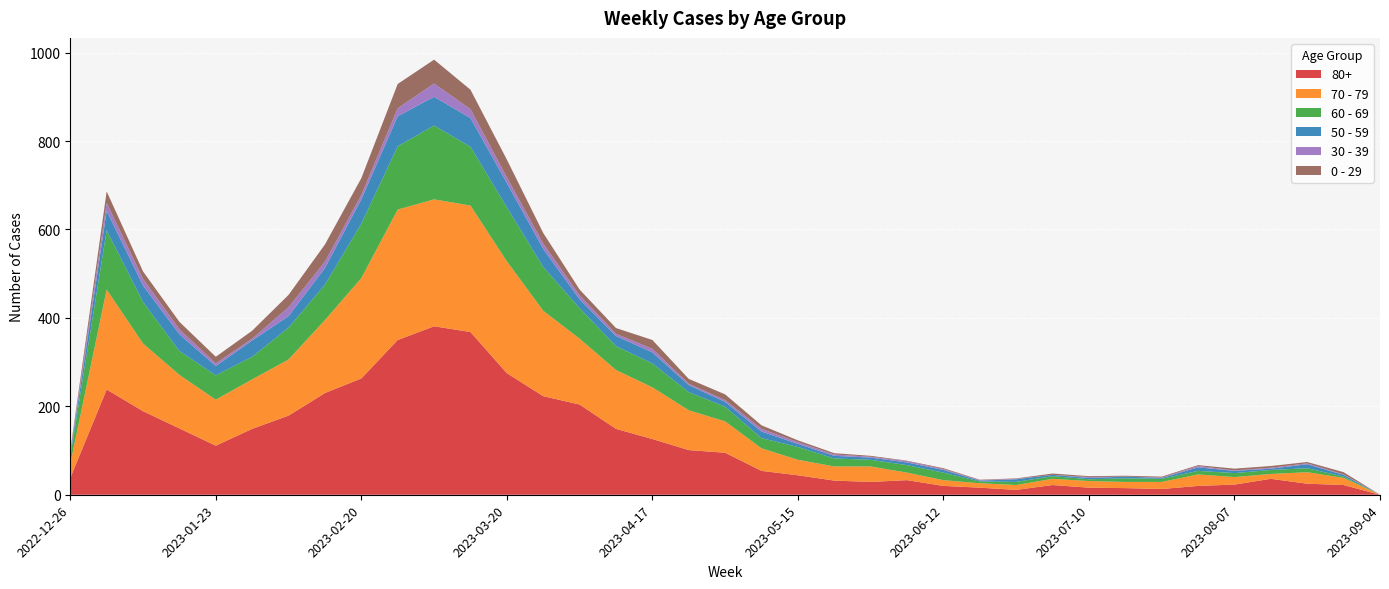

Reading right to left, transcribe all the data shown in this chart.

80+: 2023-09-04=0	2023-08-28=22	2023-08-21=25	2023-08-14=36	2023-08-07=23	2023-07-31=20	2023-07-24=13	2023-07-17=15	2023-07-10=16	2023-07-03=22	2023-06-26=11	2023-06-19=16	2023-06-12=20	2023-06-05=33	2023-05-29=29	2023-05-22=32	2023-05-15=44	2023-05-08=54	2023-05-01=95	2023-04-24=101	2023-04-17=126	2023-04-10=149	2023-04-03=204	2023-03-27=223	2023-03-20=275	2023-03-13=368	2023-03-06=381	2023-02-27=350	2023-02-20=263	2023-02-13=230	2023-02-06=179	2023-01-30=149	2023-01-23=111	2023-01-16=150	2023-01-09=189	2023-01-02=238	2022-12-26=38
70 - 79: 2023-09-04=0	2023-08-28=16	2023-08-21=26	2023-08-14=11	2023-08-07=17	2023-07-31=26	2023-07-24=16	2023-07-17=14	2023-07-10=15	2023-07-03=14	2023-06-26=11	2023-06-19=10	2023-06-12=13	2023-06-05=17	2023-05-29=35	2023-05-22=32	2023-05-15=35	2023-05-08=51	2023-05-01=71	2023-04-24=90	2023-04-17=117	2023-04-10=133	2023-04-03=149	2023-03-27=193	2023-03-20=253	2023-03-13=286	2023-03-06=287	2023-02-27=295	2023-02-20=227	2023-02-13=165	2023-02-06=127	2023-01-30=112	2023-01-23=104	2023-01-16=121	2023-01-09=153	2023-01-02=226	2022-12-26=32
60 - 69: 2023-09-04=0	2023-08-28=3	2023-08-21=9	2023-08-14=9	2023-08-07=9	2023-07-31=8	2023-07-24=7	2023-07-17=8	2023-07-10=4	2023-07-03=6	2023-06-26=7	2023-06-19=4	2023-06-12=17	2023-06-05=17	2023-05-29=15	2023-05-22=18	2023-05-15=29	2023-05-08=23	2023-05-01=33	2023-04-24=41	2023-04-17=54	2023-04-10=54	2023-04-03=69	2023-03-27=99	2023-03-20=122	2023-03-13=133	2023-03-06=167	2023-02-27=143	2023-02-20=123	2023-02-13=80	2023-02-06=72	2023-01-30=51	2023-01-23=55	2023-01-16=54	2023-01-09=94	2023-01-02=134	2022-12-26=16
50 - 59: 2023-09-04=0	2023-08-28=4	2023-08-21=9	2023-08-14=3	2023-08-07=5	2023-07-31=8	2023-07-24=2	2023-07-17=4	2023-07-10=3	2023-07-03=3	2023-06-26=6	2023-06-19=2	2023-06-12=6	2023-06-05=6	2023-05-29=5	2023-05-22=6	2023-05-15=7	2023-05-08=15	2023-05-01=11	2023-04-24=16	2023-04-17=25	2023-04-10=23	2023-04-03=20	2023-03-27=41	2023-03-20=55	2023-03-13=65	2023-03-06=65	2023-02-27=68	2023-02-20=55	2023-02-13=38	2023-02-06=26	2023-01-30=37	2023-01-23=21	2023-01-16=38	2023-01-09=37	2023-01-02=44	2022-12-26=5
30 - 39: 2023-09-04=0	2023-08-28=1	2023-08-21=2	2023-08-14=2	2023-08-07=1	2023-07-31=3	2023-07-24=1	2023-07-17=0	2023-07-10=2	2023-07-03=0	2023-06-26=1	2023-06-19=1	2023-06-12=2	2023-06-05=3	2023-05-29=2	2023-05-22=3	2023-05-15=4	2023-05-08=6	2023-05-01=4	2023-04-24=3	2023-04-17=8	2023-04-10=5	2023-04-03=9	2023-03-27=12	2023-03-20=13	2023-03-13=20	2023-03-06=30	2023-02-27=18	2023-02-20=10	2023-02-13=14	2023-02-06=20	2023-01-30=4	2023-01-23=6	2023-01-16=11	2023-01-09=15	2023-01-02=18	2022-12-26=5
0 - 29: 2023-09-04=0	2023-08-28=5	2023-08-21=3	2023-08-14=4	2023-08-07=4	2023-07-31=2	2023-07-24=2	2023-07-17=2	2023-07-10=2	2023-07-03=3	2023-06-26=1	2023-06-19=1	2023-06-12=2	2023-06-05=1	2023-05-29=2	2023-05-22=3	2023-05-15=4	2023-05-08=8	2023-05-01=13	2023-04-24=11	2023-04-17=20	2023-04-10=13	2023-04-03=13	2023-03-27=24	2023-03-20=40	2023-03-13=44	2023-03-06=54	2023-02-27=55	2023-02-20=38	2023-02-13=39	2023-02-06=28	2023-01-30=18	2023-01-23=15	2023-01-16=17	2023-01-09=17	2023-01-02=26	2022-12-26=4